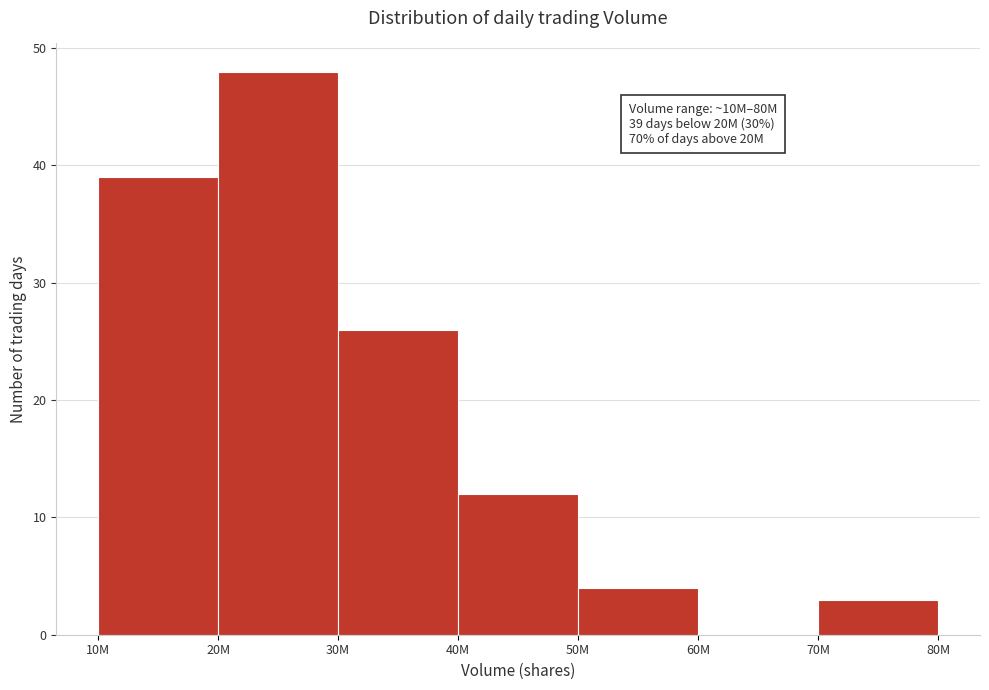

Reading left to right, transcribe all the data shown in this chart.

10M=39	20M=48	30M=26	40M=12	50M=4	60M=0	70M=3